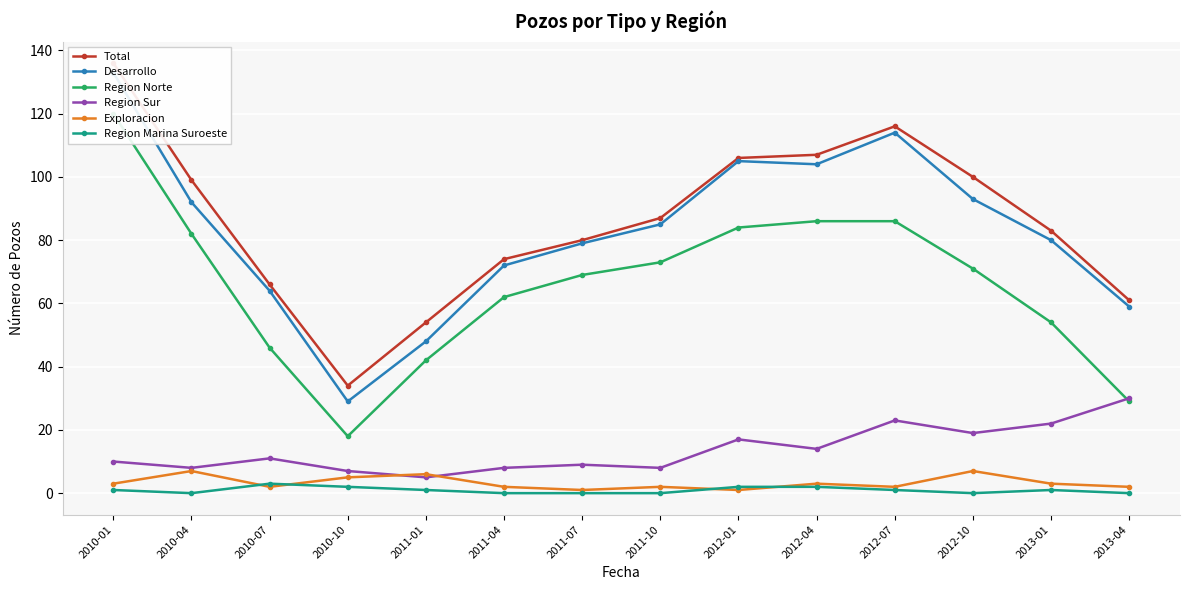

List the labels in order of Region Marina Suroeste value, largest first.

2010-07, 2010-10, 2012-01, 2012-04, 2010-01, 2011-01, 2012-07, 2013-01, 2010-04, 2011-04, 2011-07, 2011-10, 2012-10, 2013-04